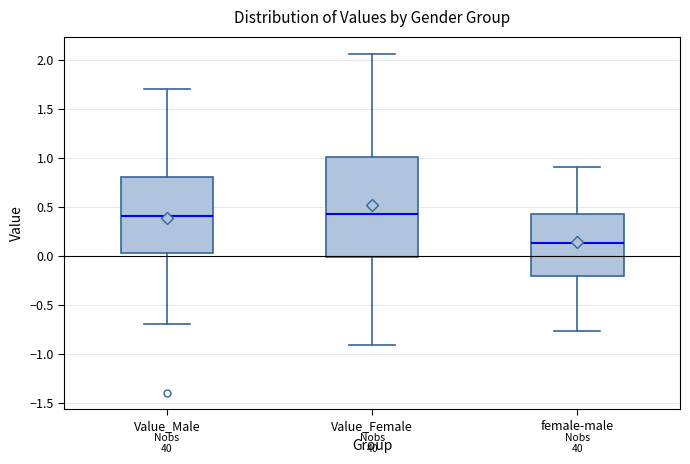

Reading left to right, read every box against the y-axis: the position of its median line, the range the box covers, and the ends of its whiskers. The values are not printed on the chart, so give them approximately, as read against the axis.

Value_Male: median 0.40, box 0.05 to 0.80, whiskers -0.70 to 1.70
Value_Female: median 0.40, box 0.00 to 1.00, whiskers -0.90 to 2.05
female-male: median 0.15, box -0.20 to 0.45, whiskers -0.75 to 0.90